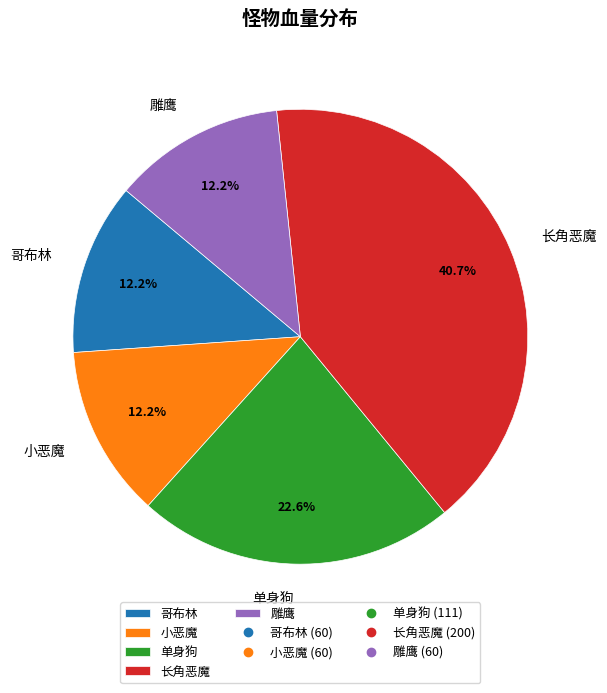

Which slice is the largest?

长角恶魔